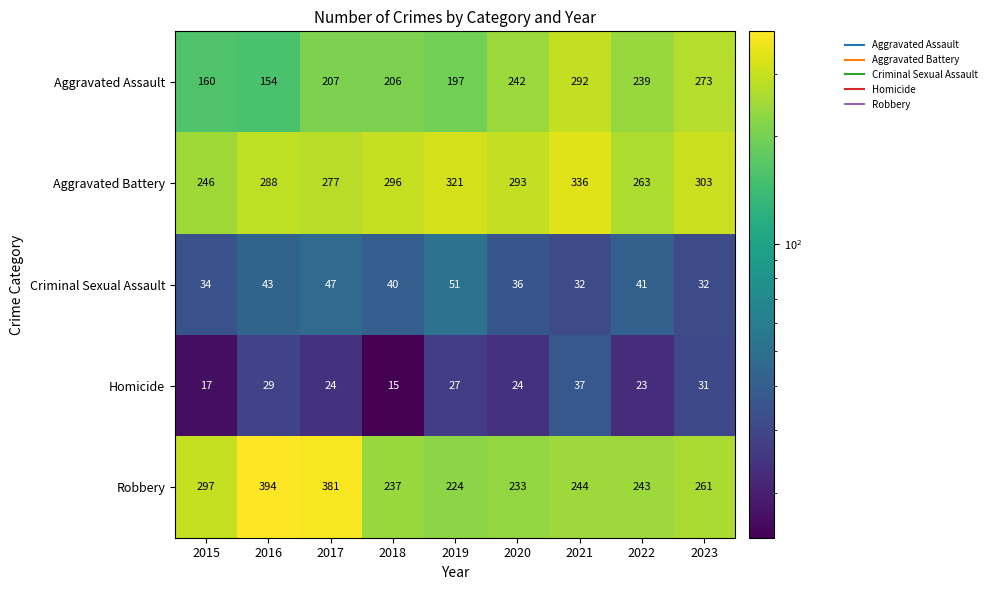

What is the spread (max minus min) of values at 2016?

365